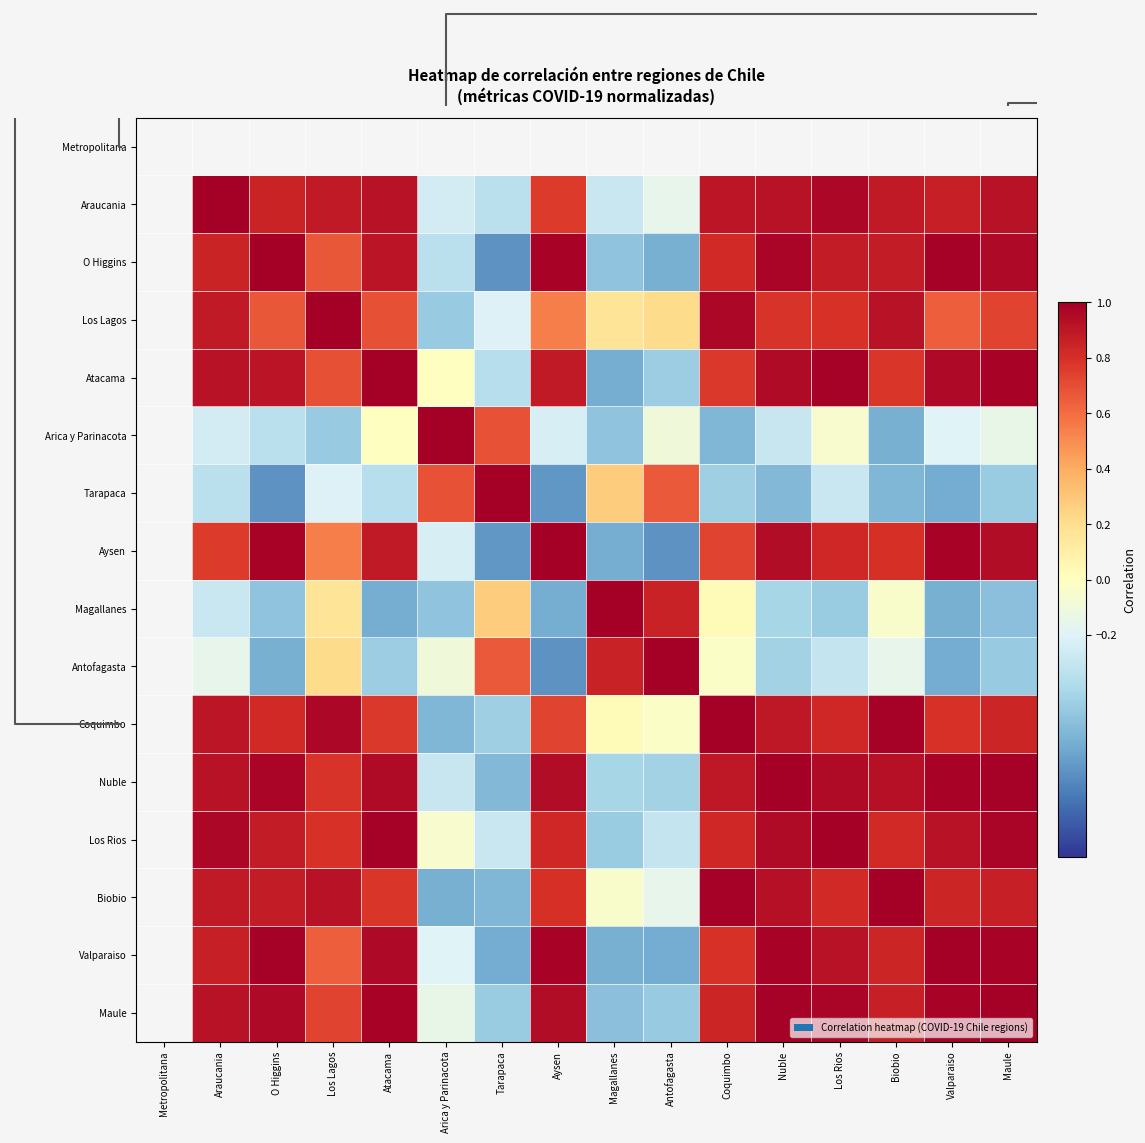

What is the smallest value displayed?

-0.7